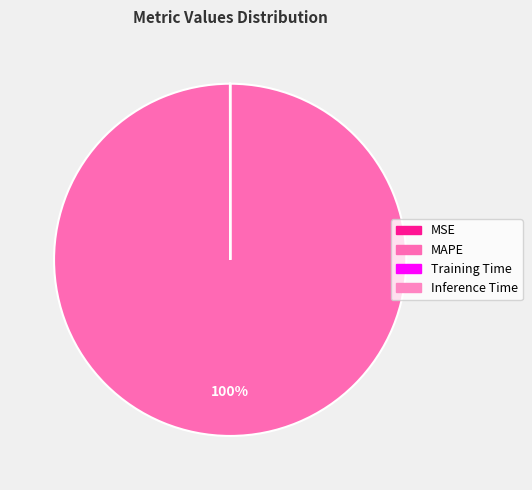

Is there any slice that represents more than half of the pie?

Yes